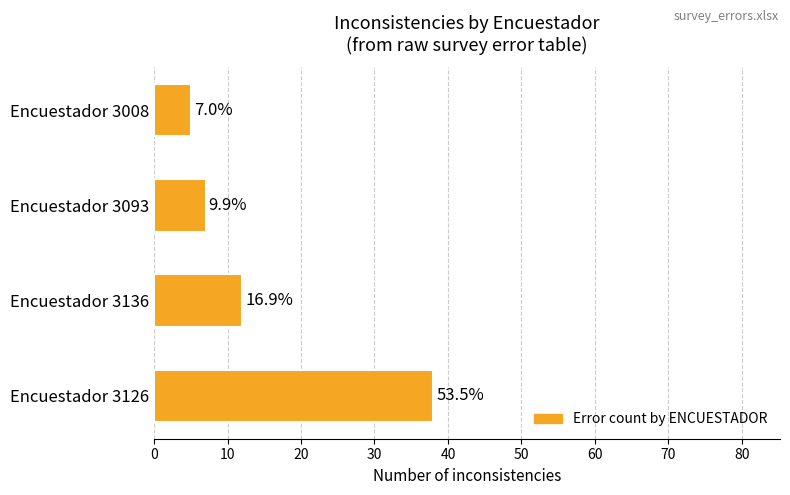

How many bars are there in total?

4